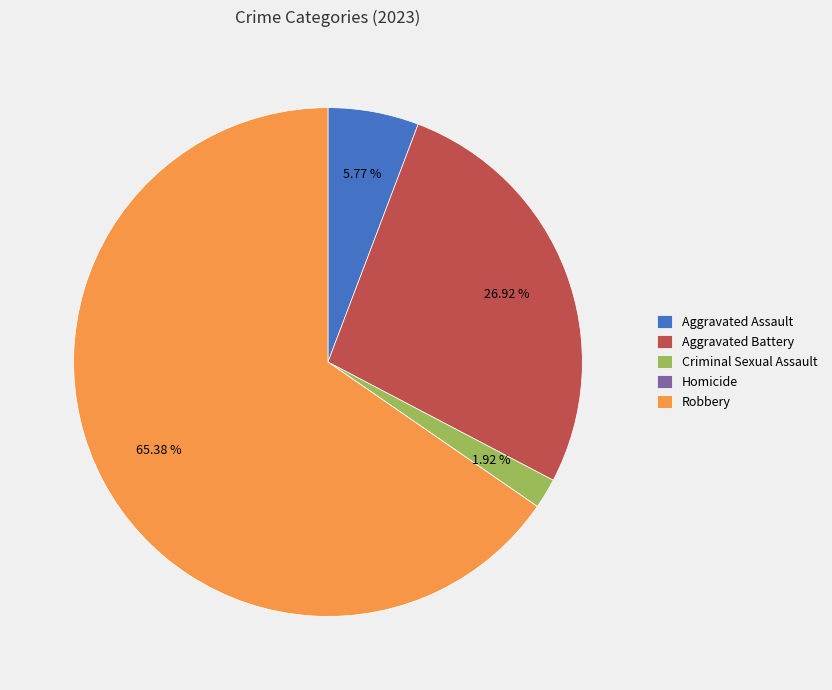

What is the largest slice in the pie chart?

Robbery